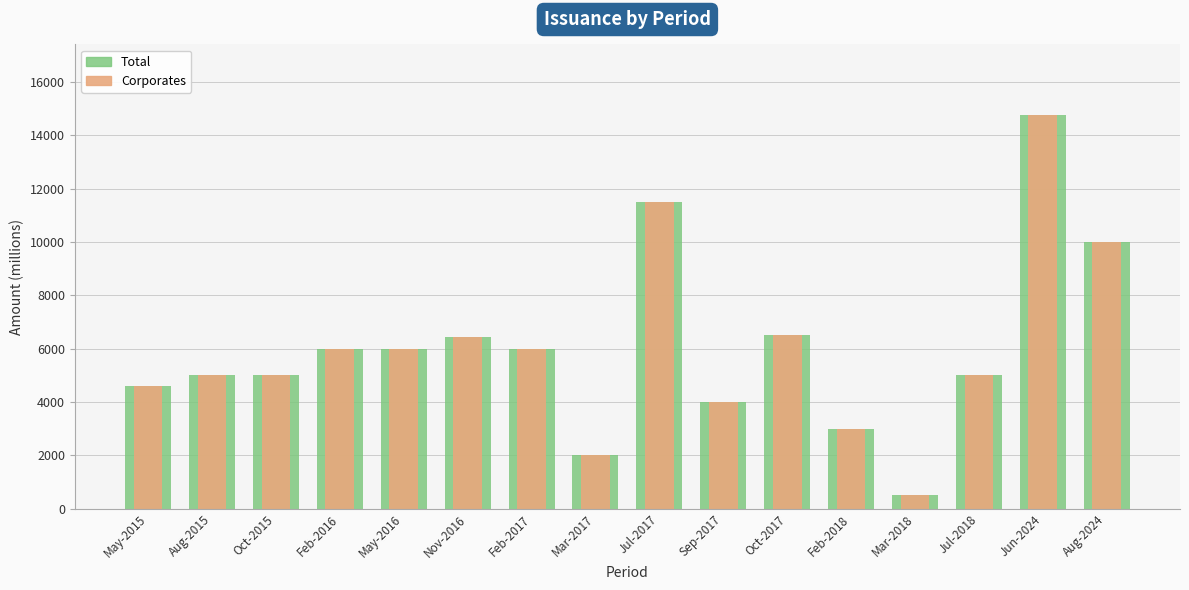

What are all the series names shown in the legend?

Total, Corporates